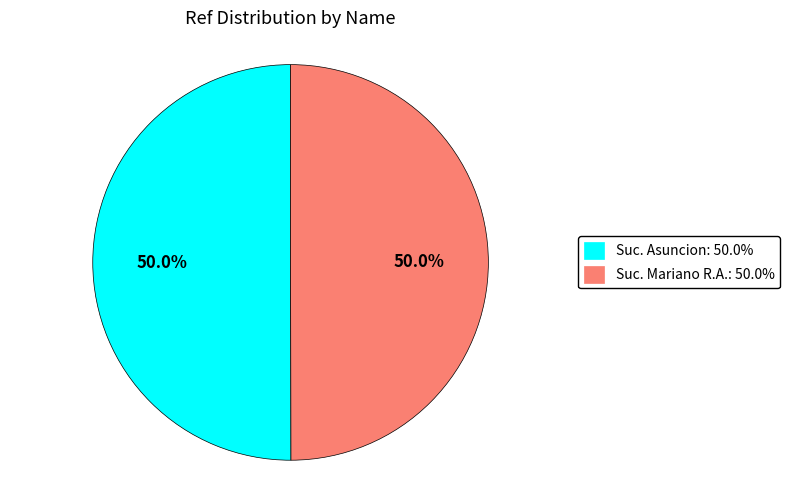

Which category has the biggest portion of the pie?

Suc. Asuncion - Avda Fdo. de la Mora